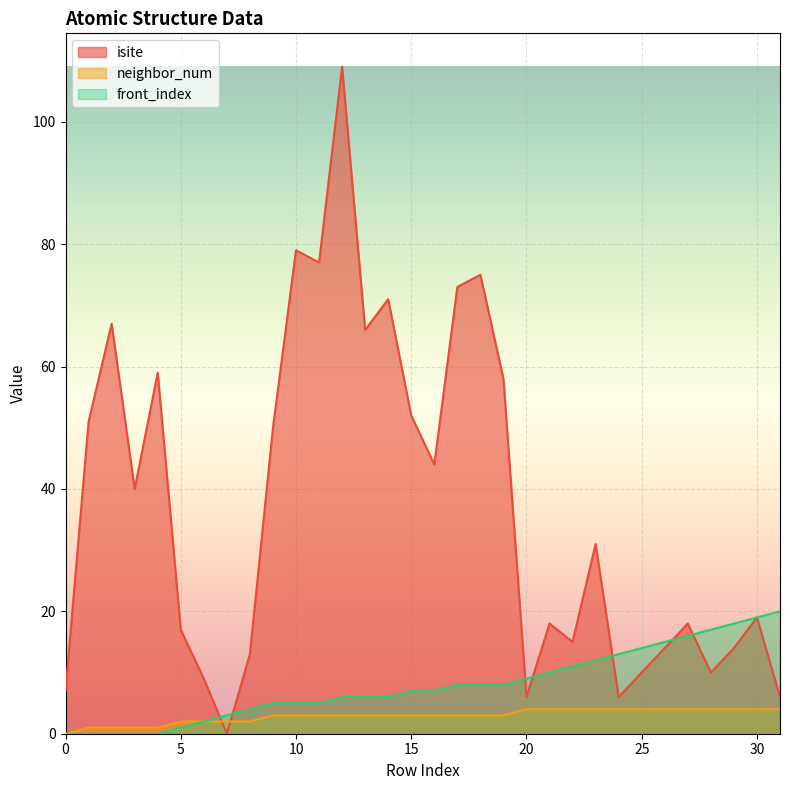

At which label is neighbor_num closest to 2?

5